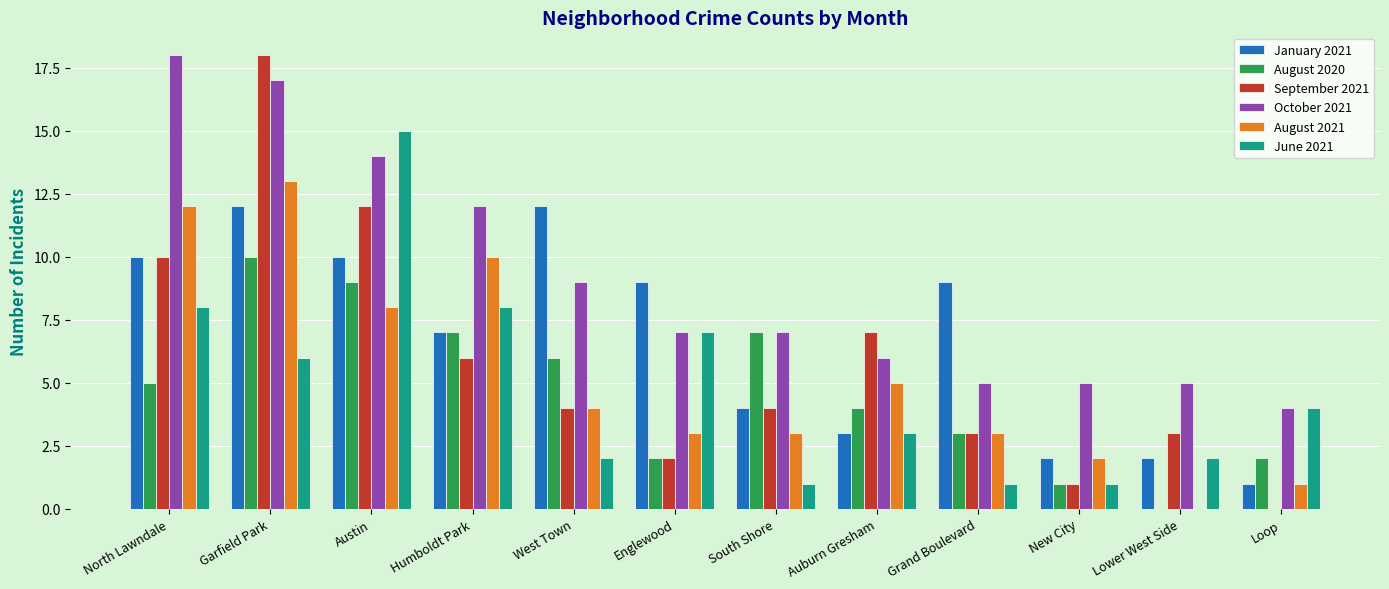

What is the spread (max minus min) of values at Humboldt Park?

6